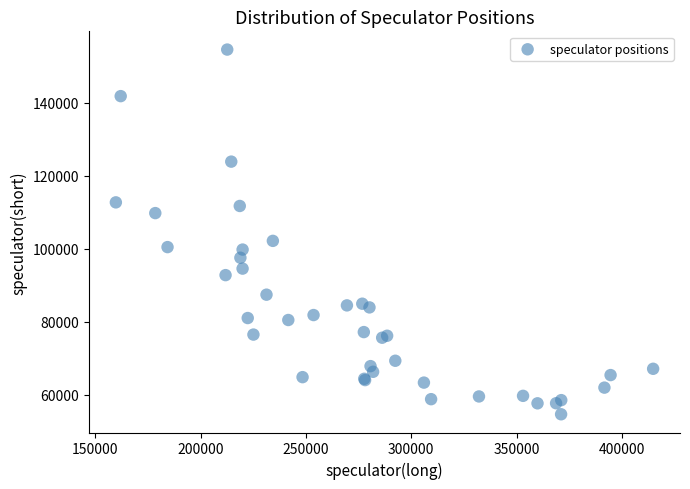

What Y value in the scatter plot is closest to 104619?

102165